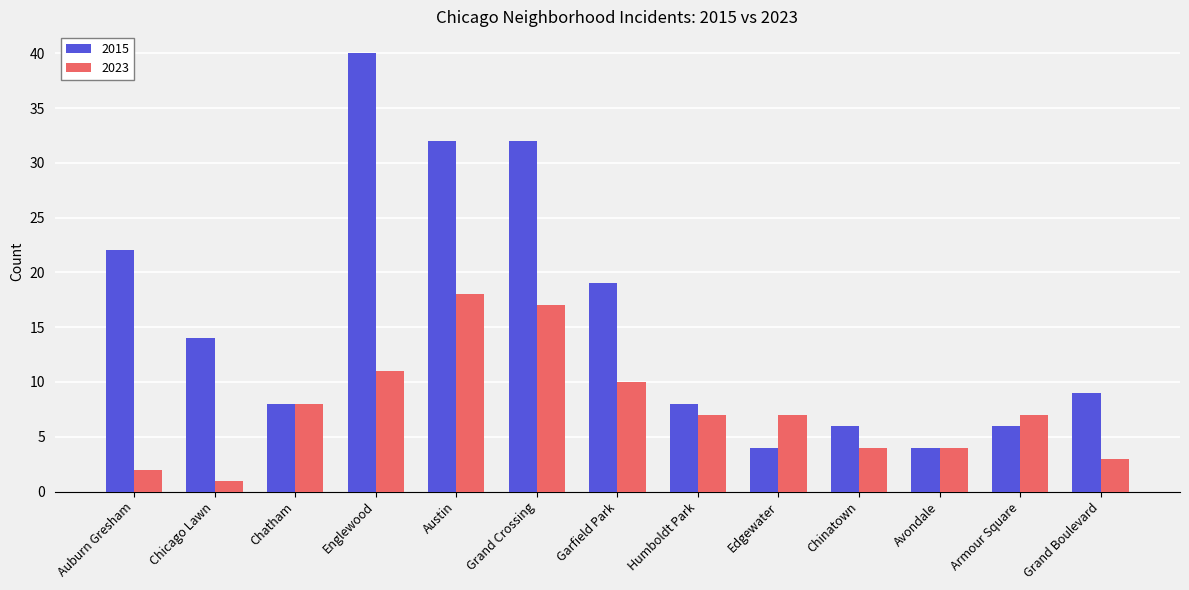

Which label corresponds to the smallest value in the chart?

Chicago Lawn